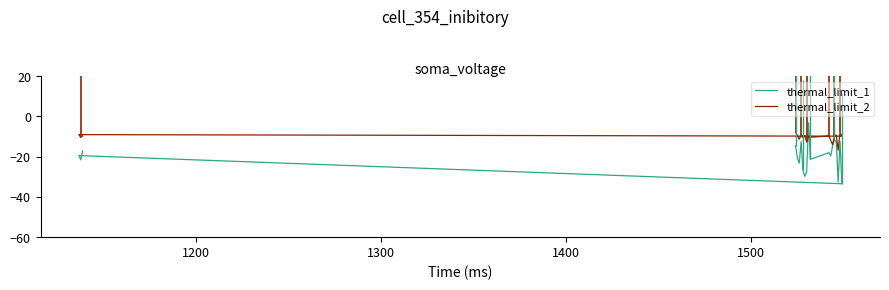

How many lines are shown in the chart?

2